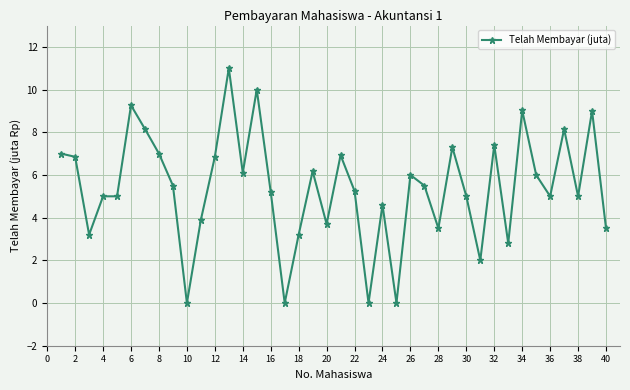

What is the sum of all values?

215.0